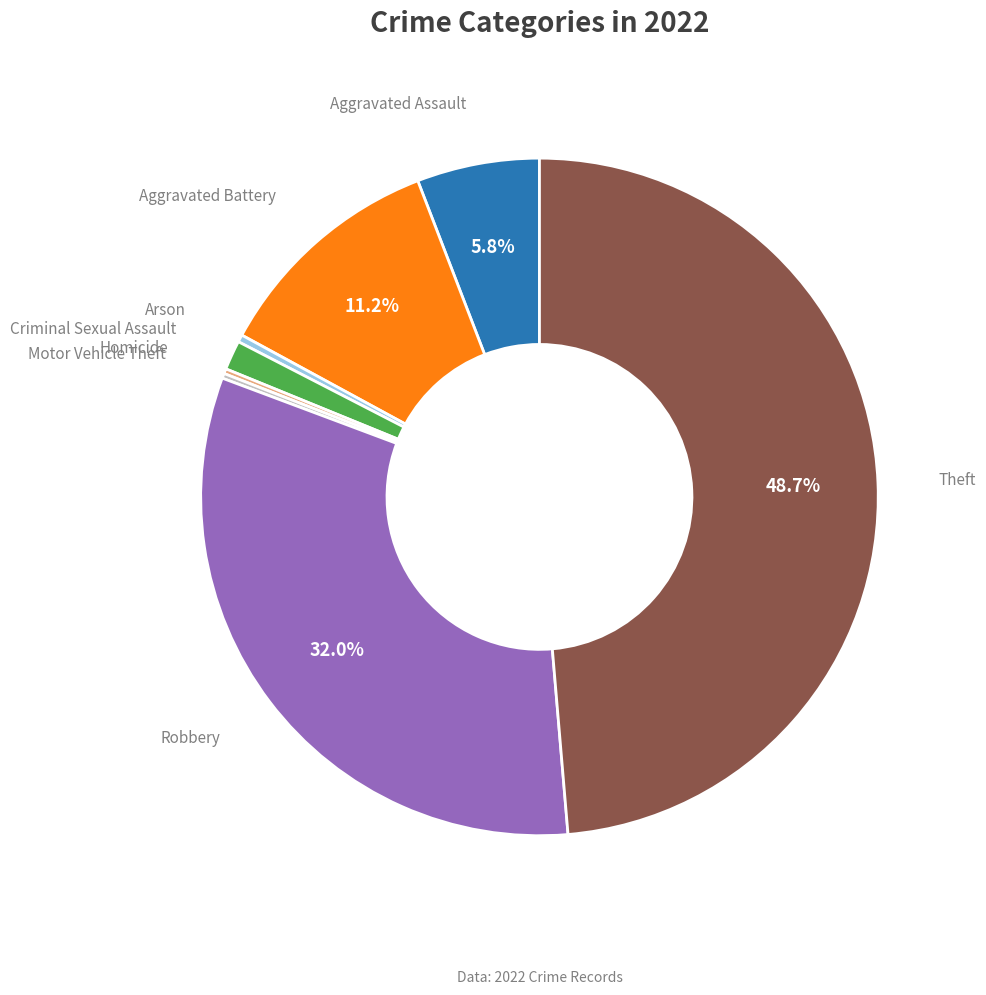

Is there any slice that represents more than half of the pie?

No